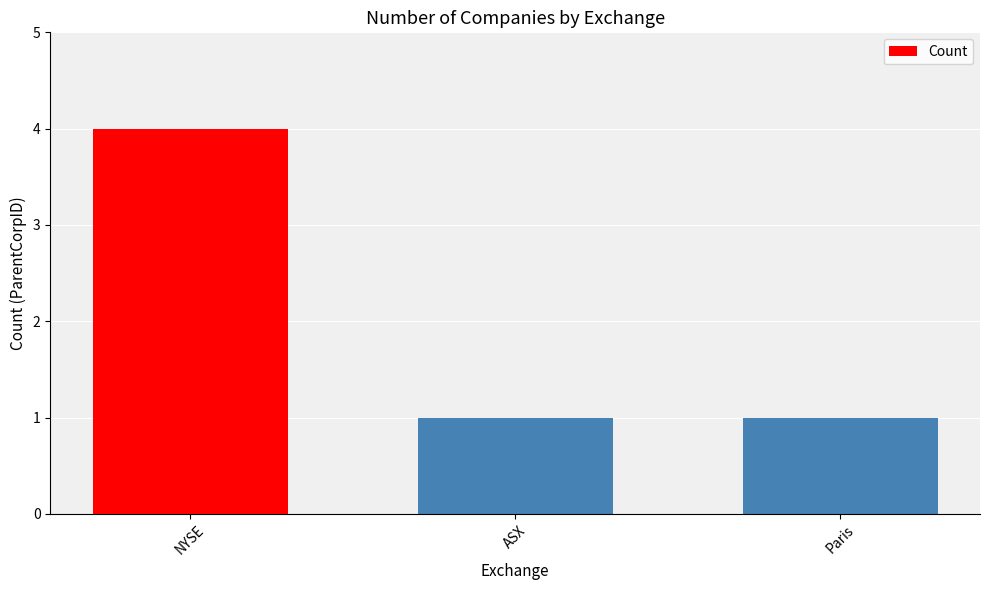

Reading left to right, list all the values displayed in this chart.

NYSE=4	ASX=1	Paris=1